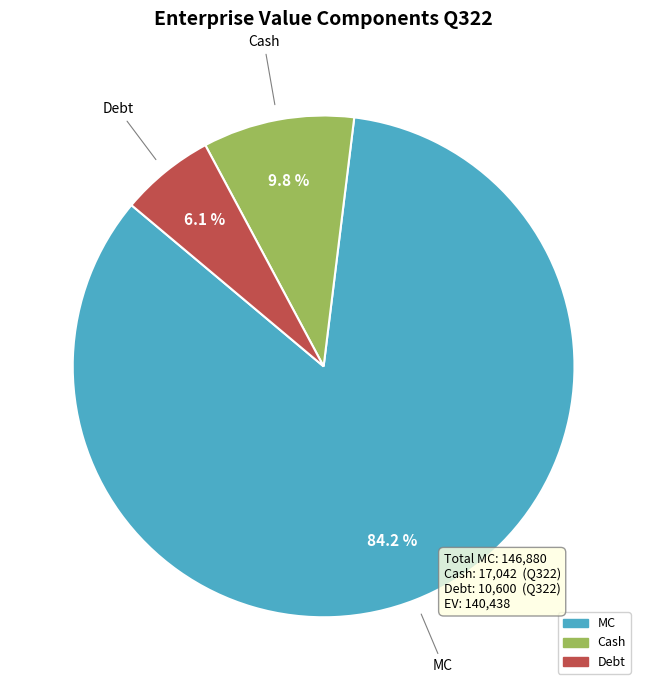

Count the number of slices in the pie.

3